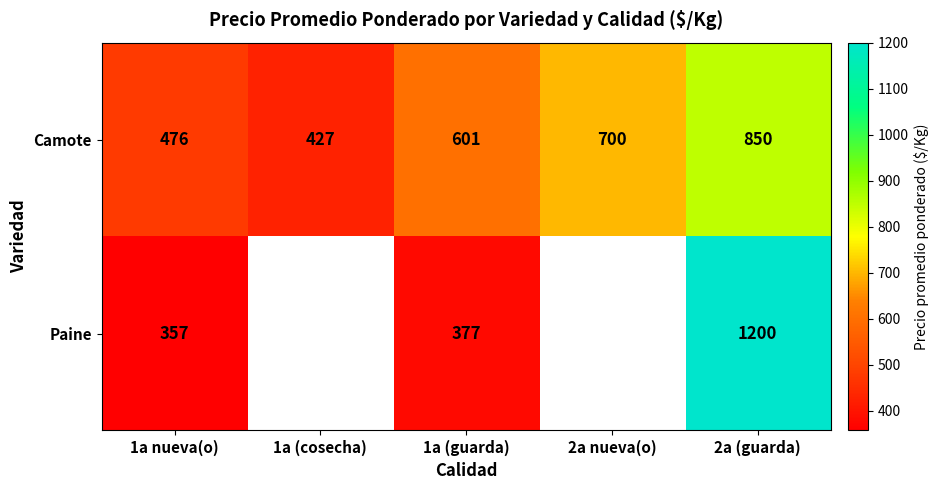

List the series in order of their peak value, lowest first.

Camote, Paine